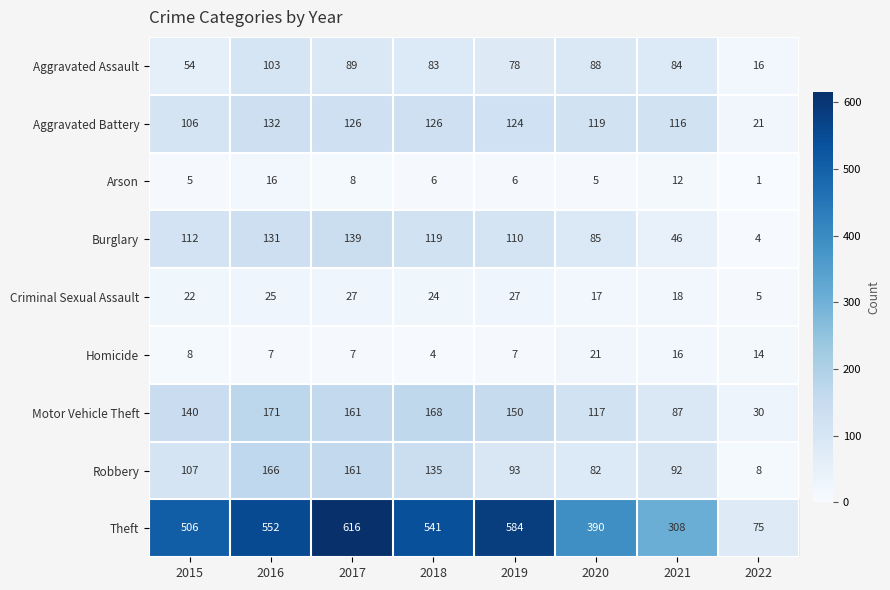

What is the lowest value of the Aggravated Battery series?

21